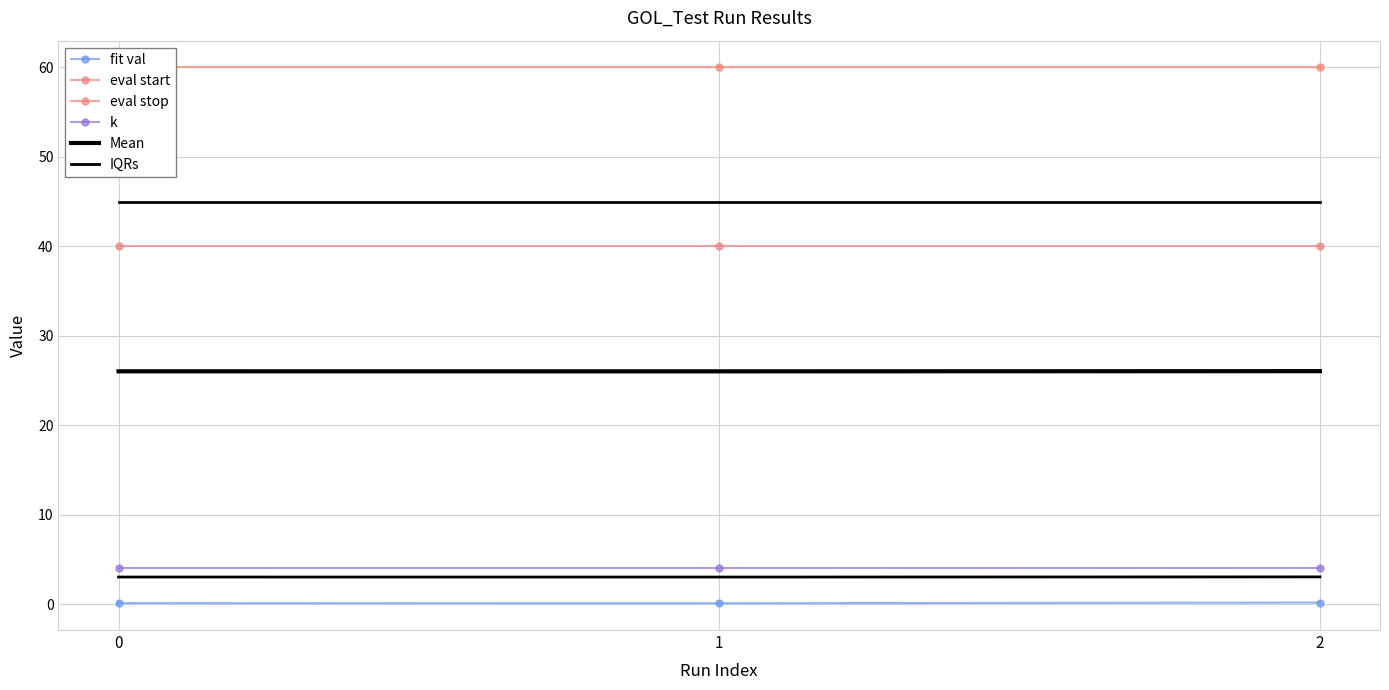

What are all the series names shown in the legend?

fit val, eval start, eval stop, k, Mean, IQRs